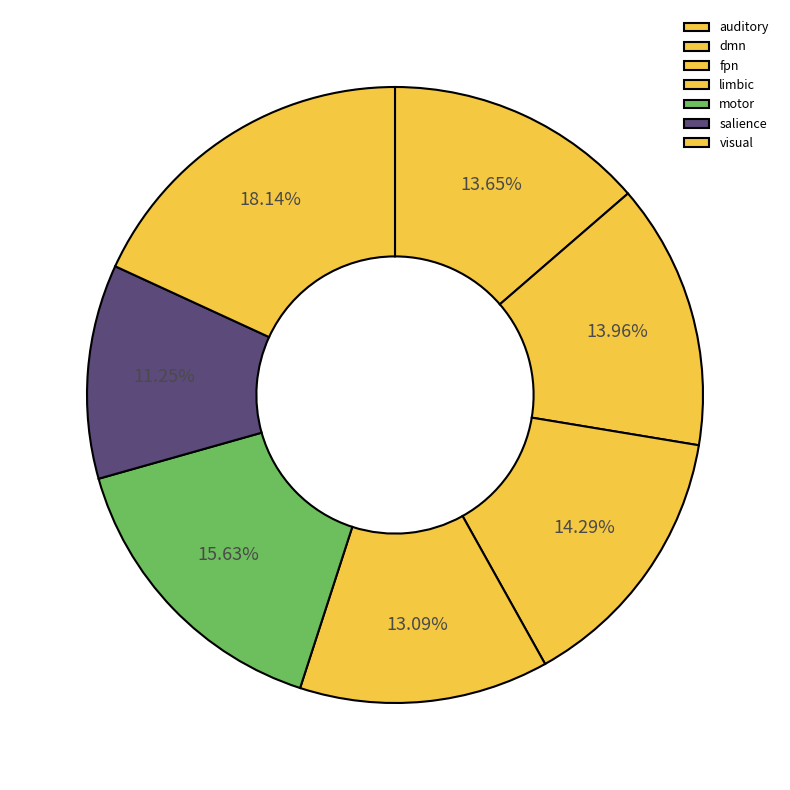

To the nearest percent, what percentage of the pie is dmn?

14%